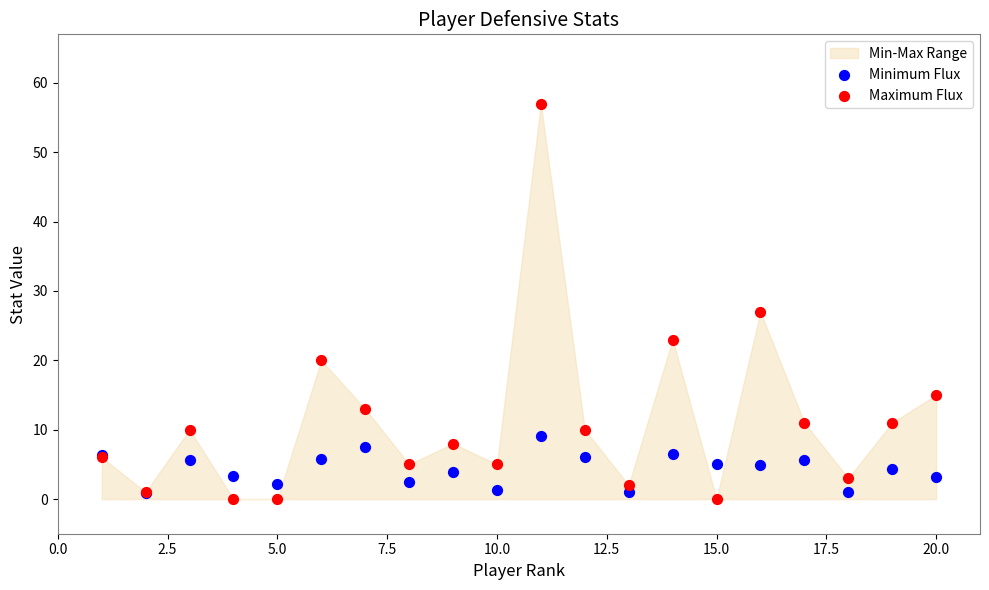

Which series reaches the minimum Y coordinate?

Maximum Flux